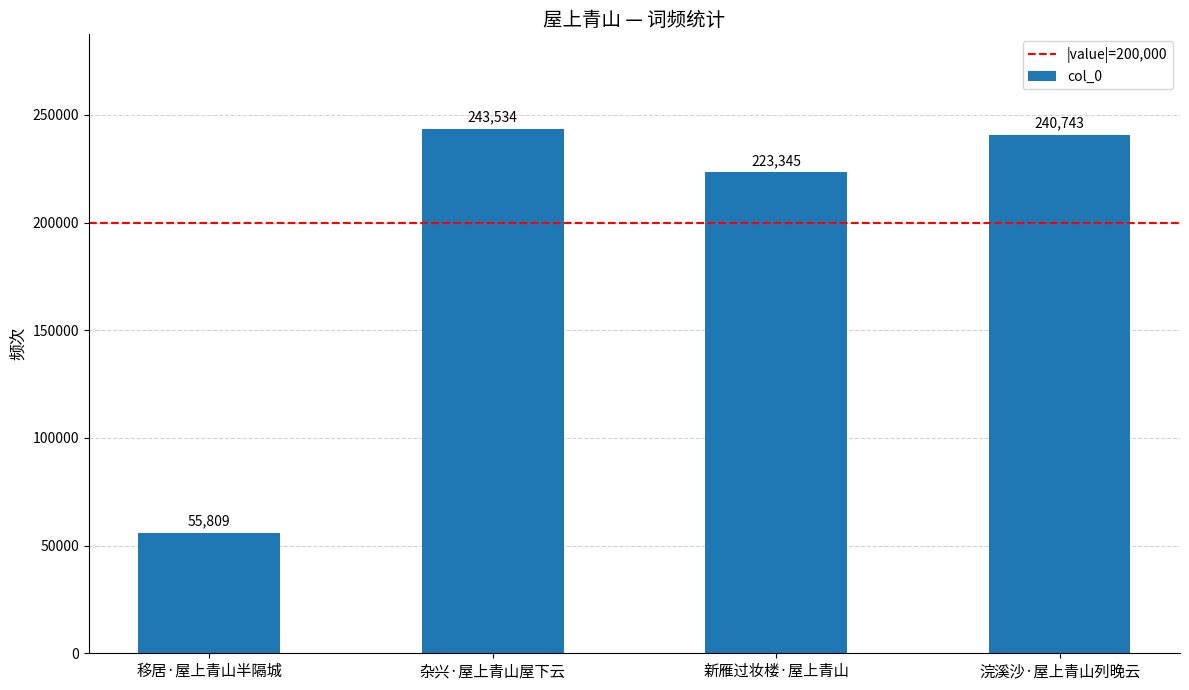

Between 移居·屋上青山半隔城 and 浣溪沙·屋上青山列晚云, which is larger?

浣溪沙·屋上青山列晚云